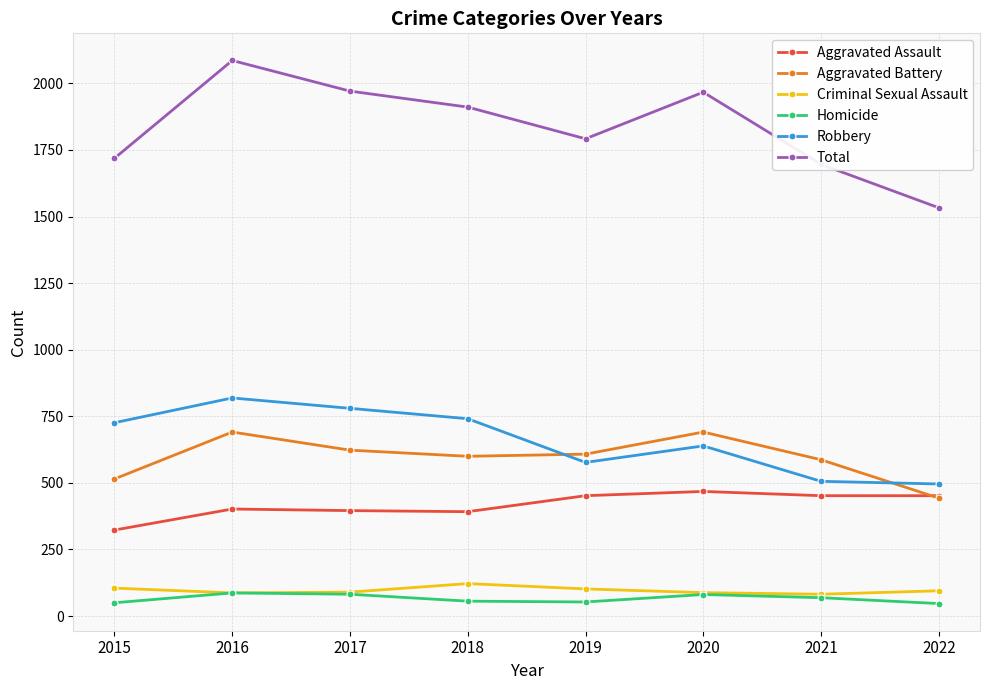

At 2015, list the series in order from smallest to largest.

Homicide, Criminal Sexual Assault, Aggravated Assault, Aggravated Battery, Robbery, Total